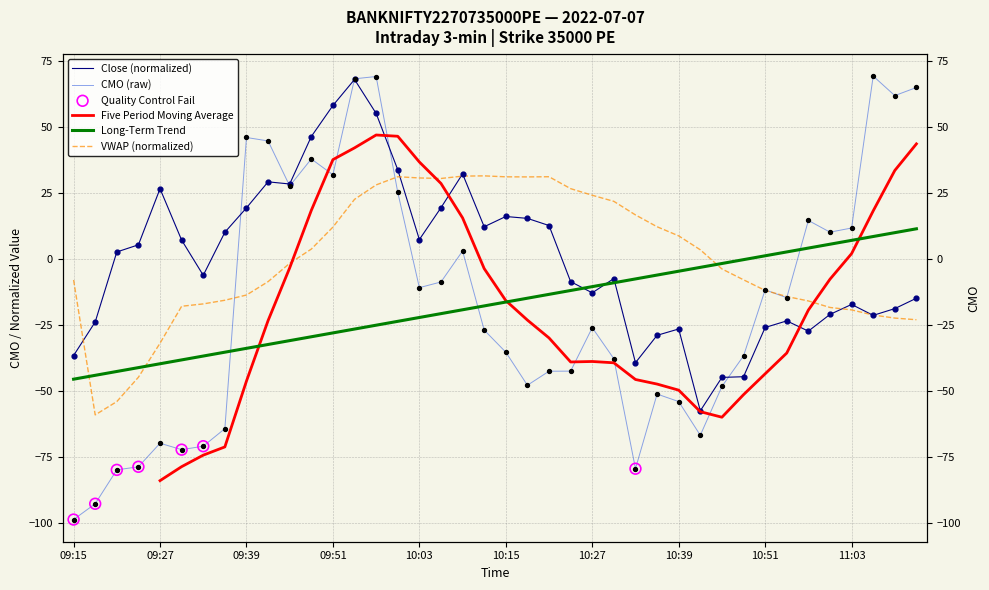

Which series has the largest total across all categories?

vwap